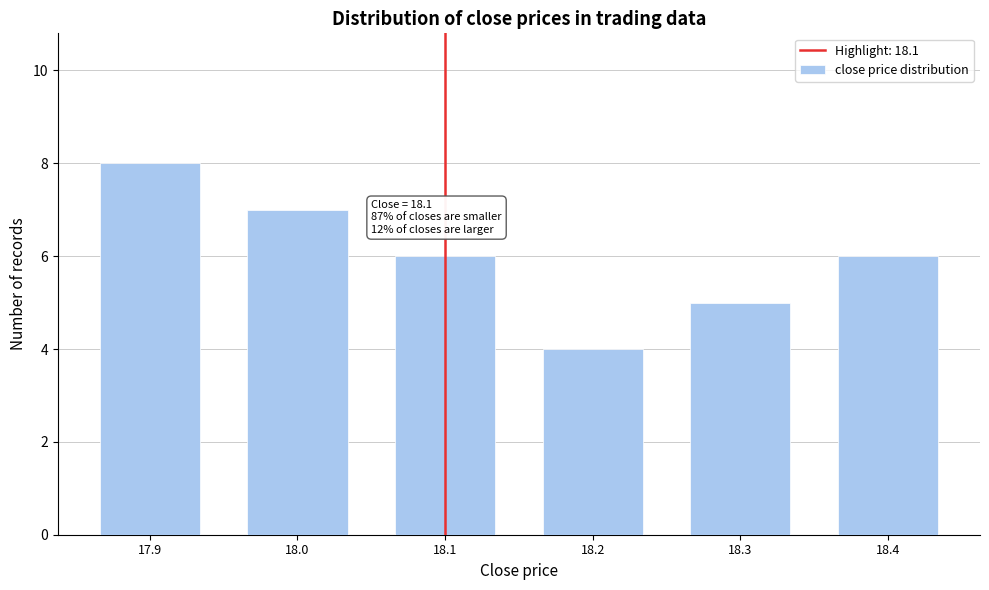

Reading left to right, transcribe all the data shown in this chart.

8	7	6	4	5	6